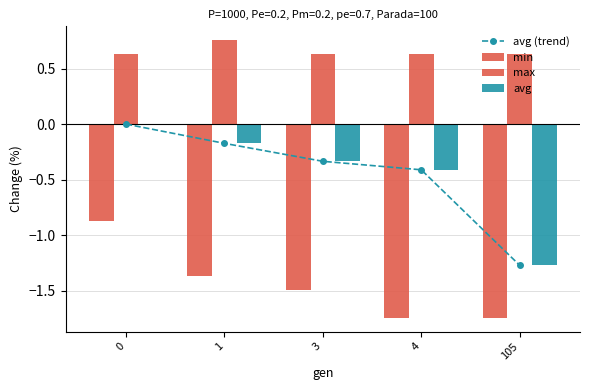

What is the difference between the avg values at 3 and 1?

0.2